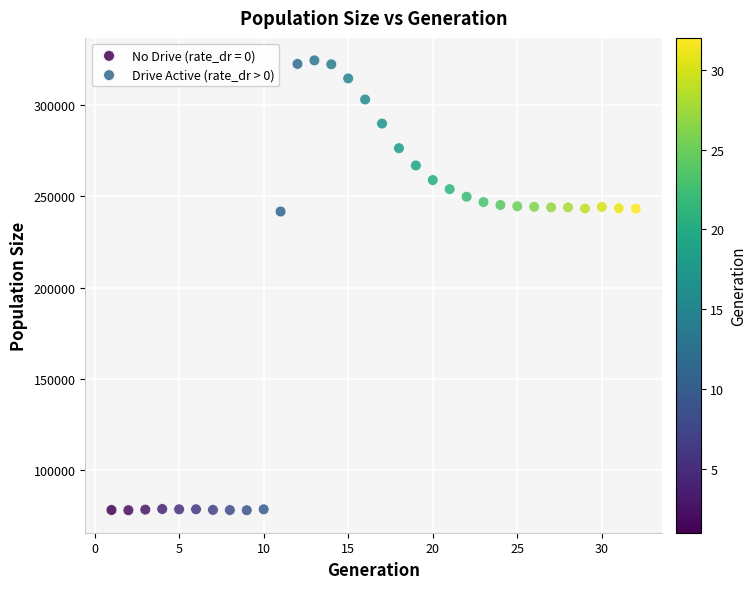

Which series has the widest spread of Y values?

Drive Active (rate_dr > 0)